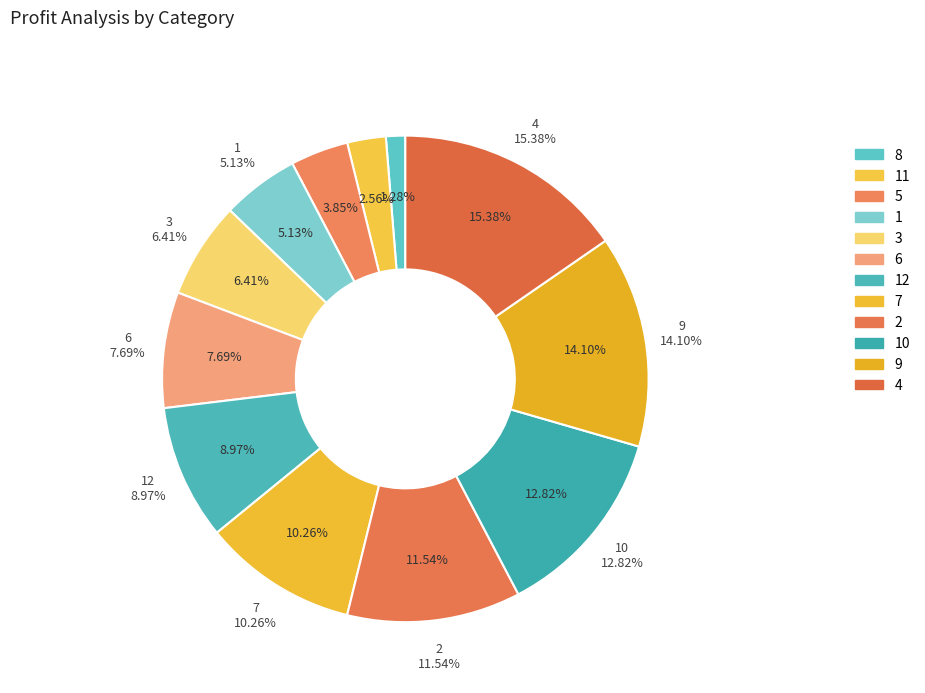

What is the smallest slice in the pie chart?

8